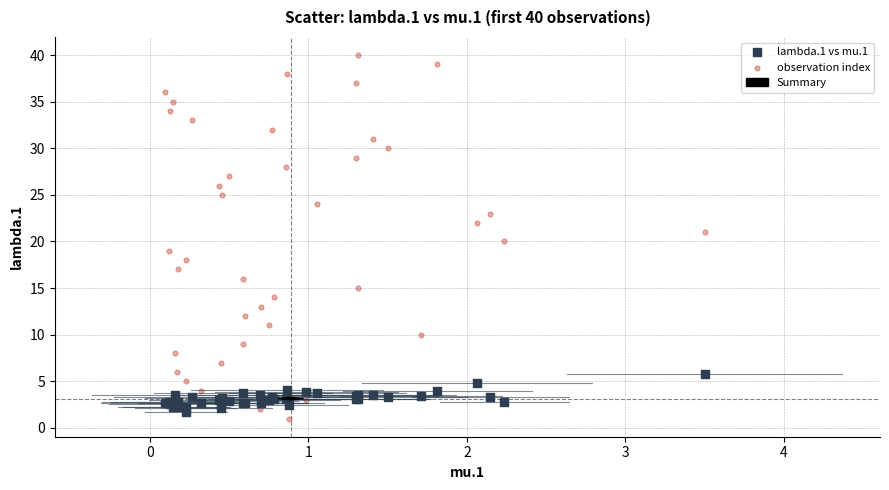

Which series has the widest spread of Y values?

observation index